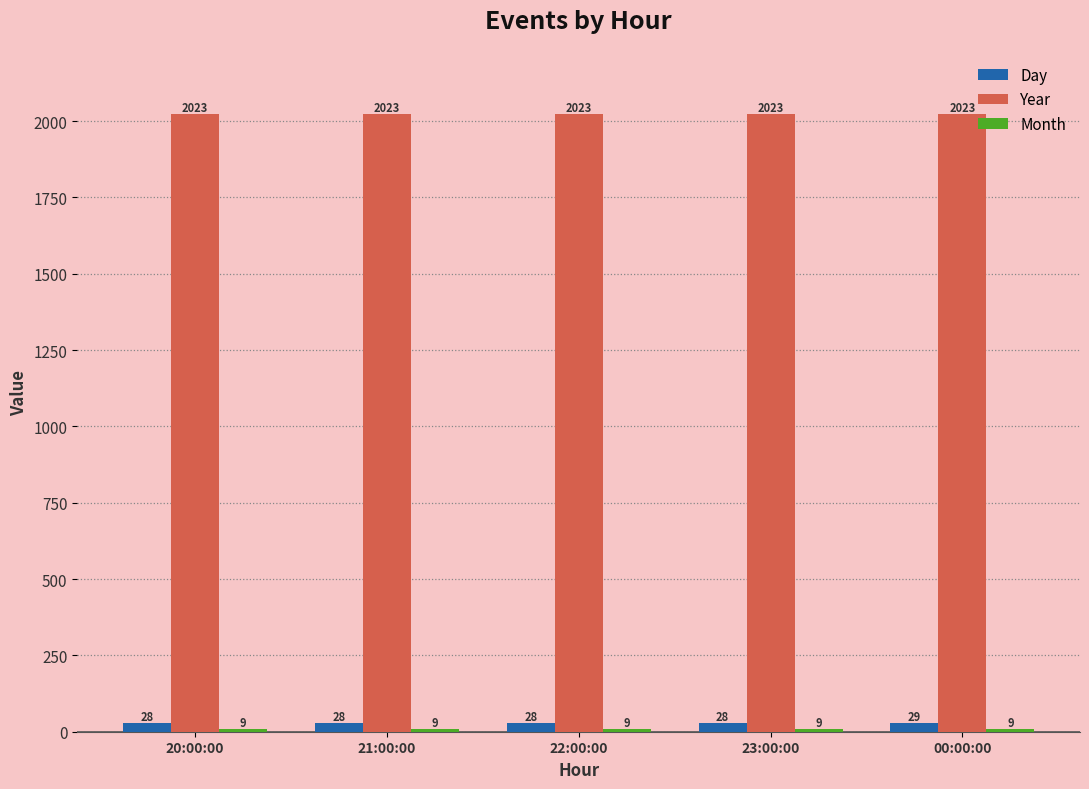

What is the minimum value shown in the chart?

9